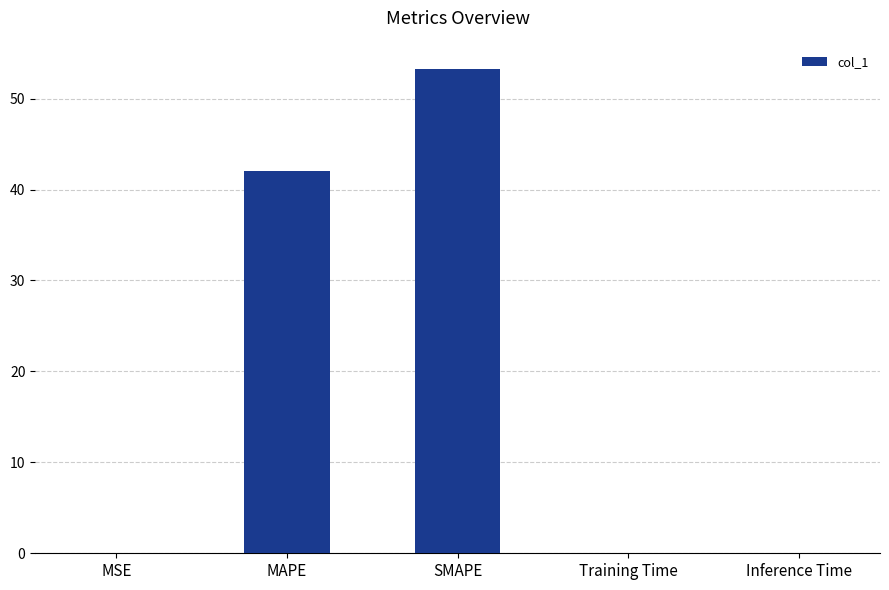

Is it true that the value at MAPE is 75.7?

False